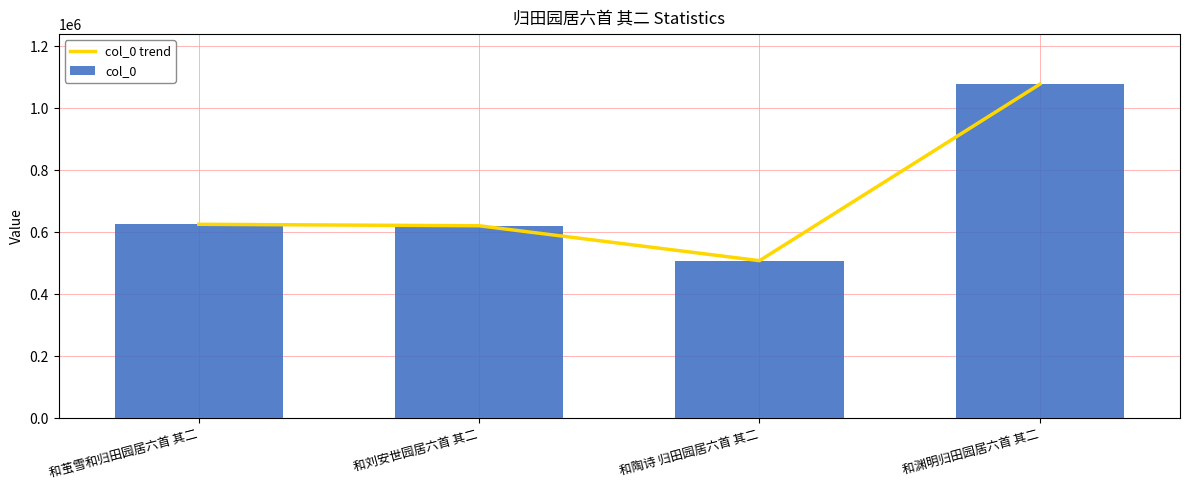

Does the chart contain stacked bars?

No